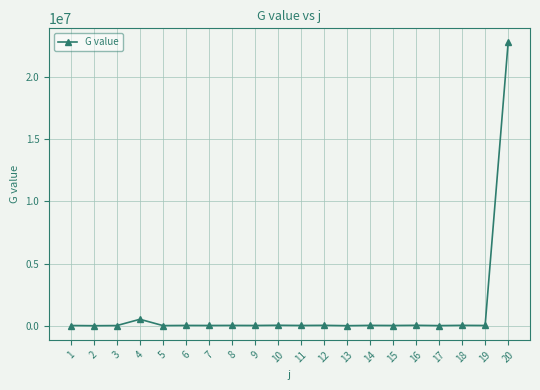

True or false: there are more than 1 points higher than both neighbors.

True